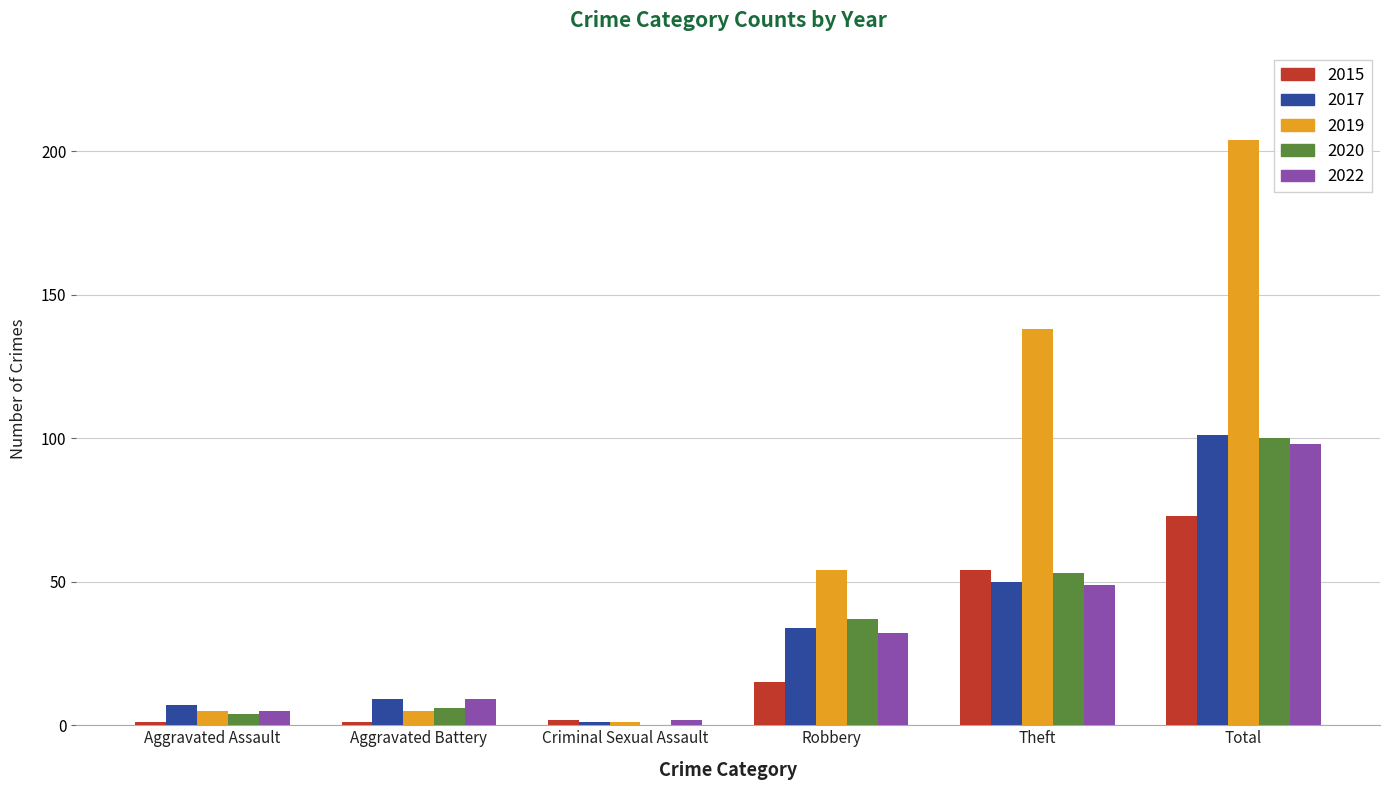

What is the sum of all 2022 values?

195